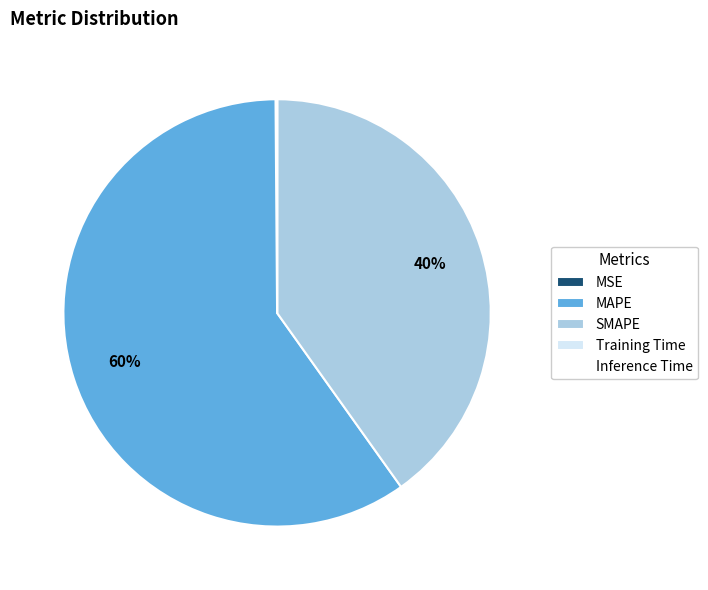

Combined, do MAPE and SMAPE account for over 50%?

Yes